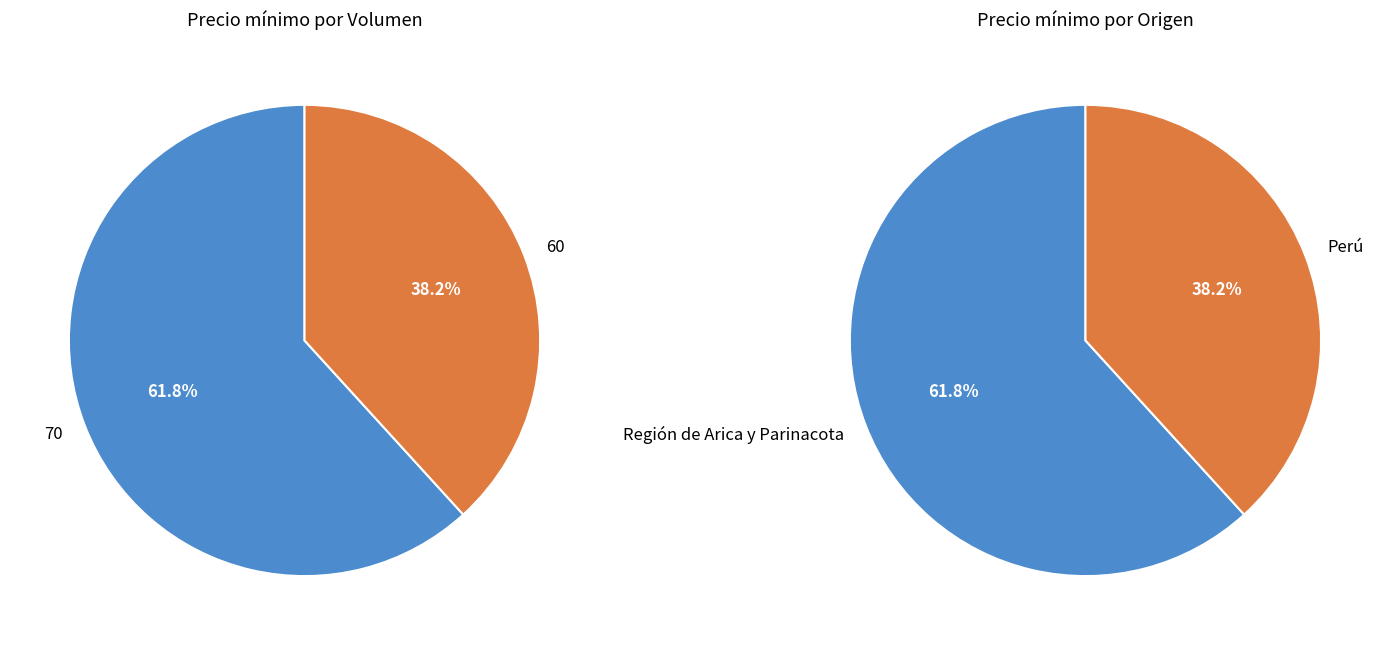

To the nearest percent, what is the difference between the 70 and 60 slice percentages?

24%